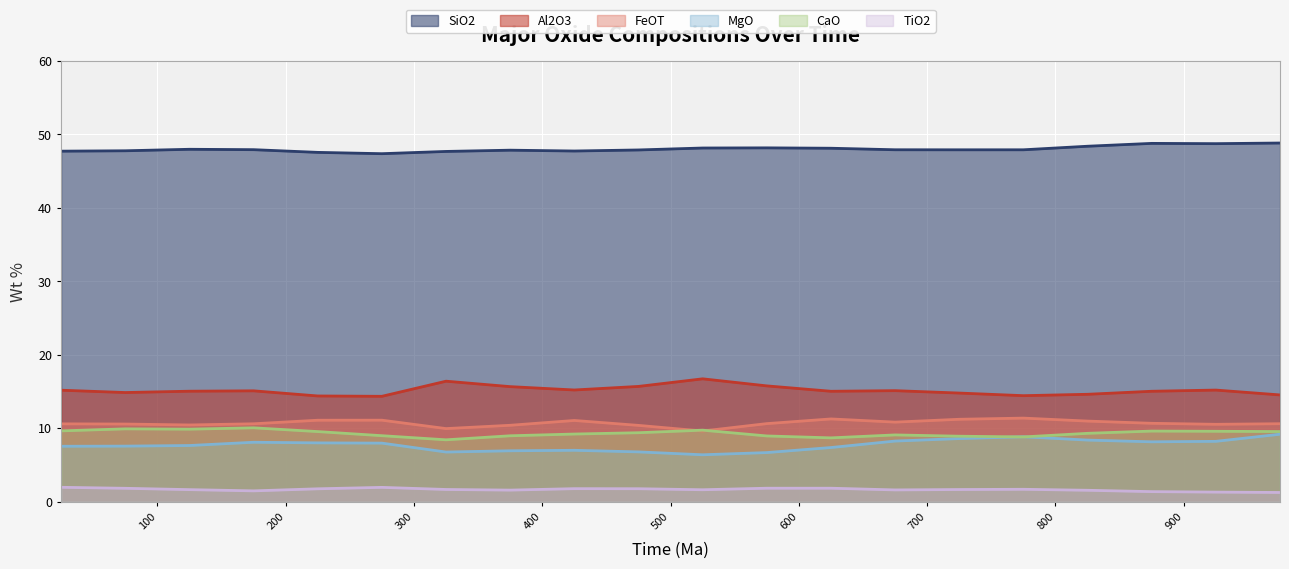

Which label corresponds to the smallest value in the chart?

975